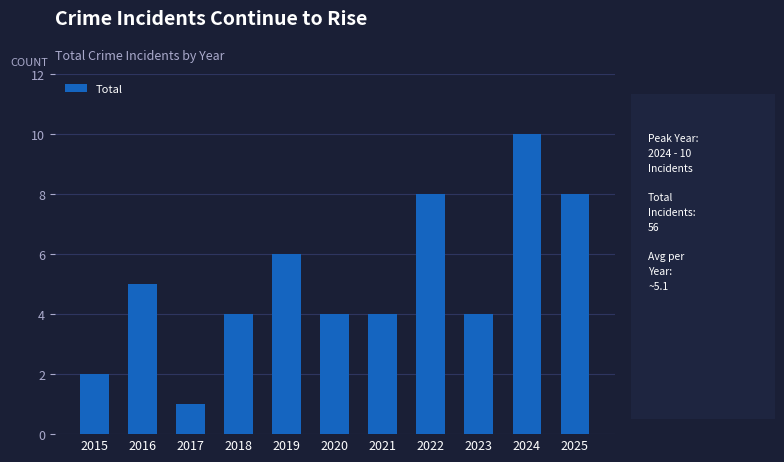

At which category does the chart reach its minimum across all series?

2017